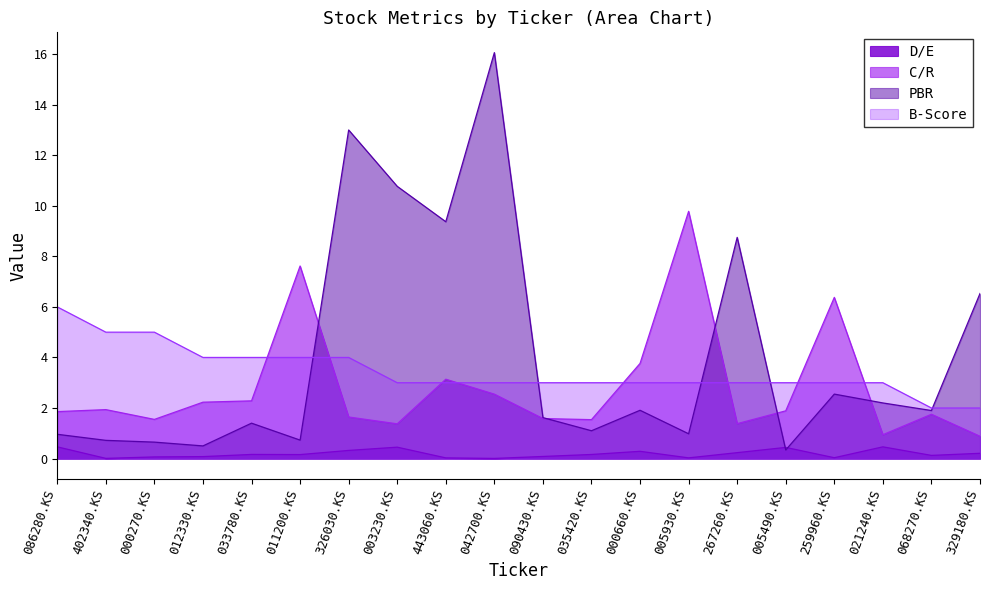

How many interior local peaks does the PBR series have?

6